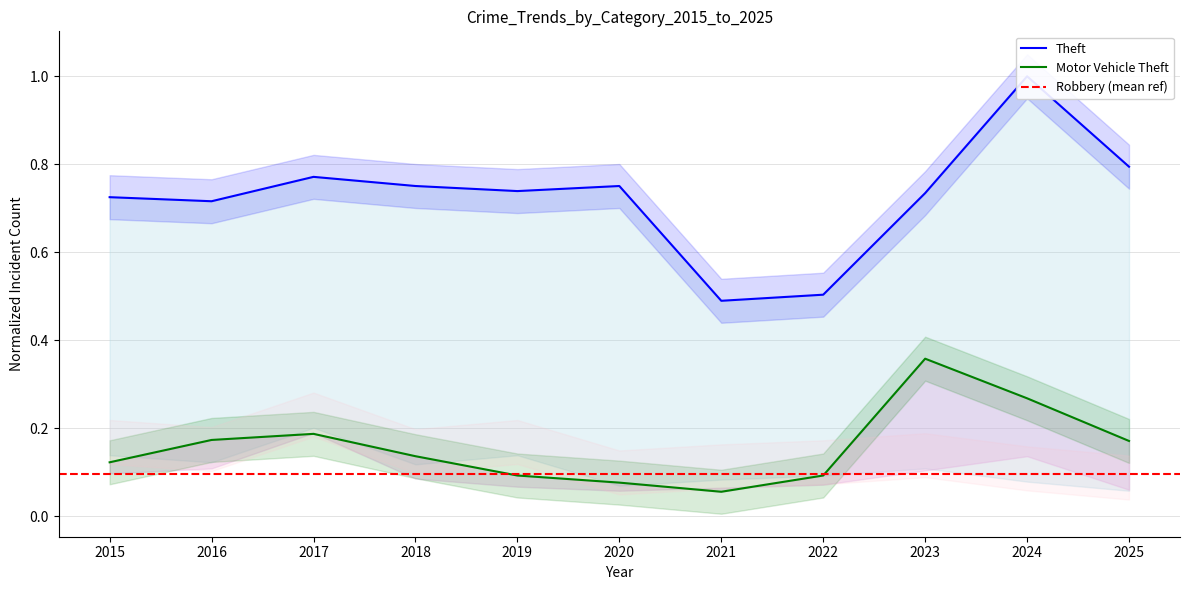

What is the value of the Theft point at the 11th from the left?

0.8